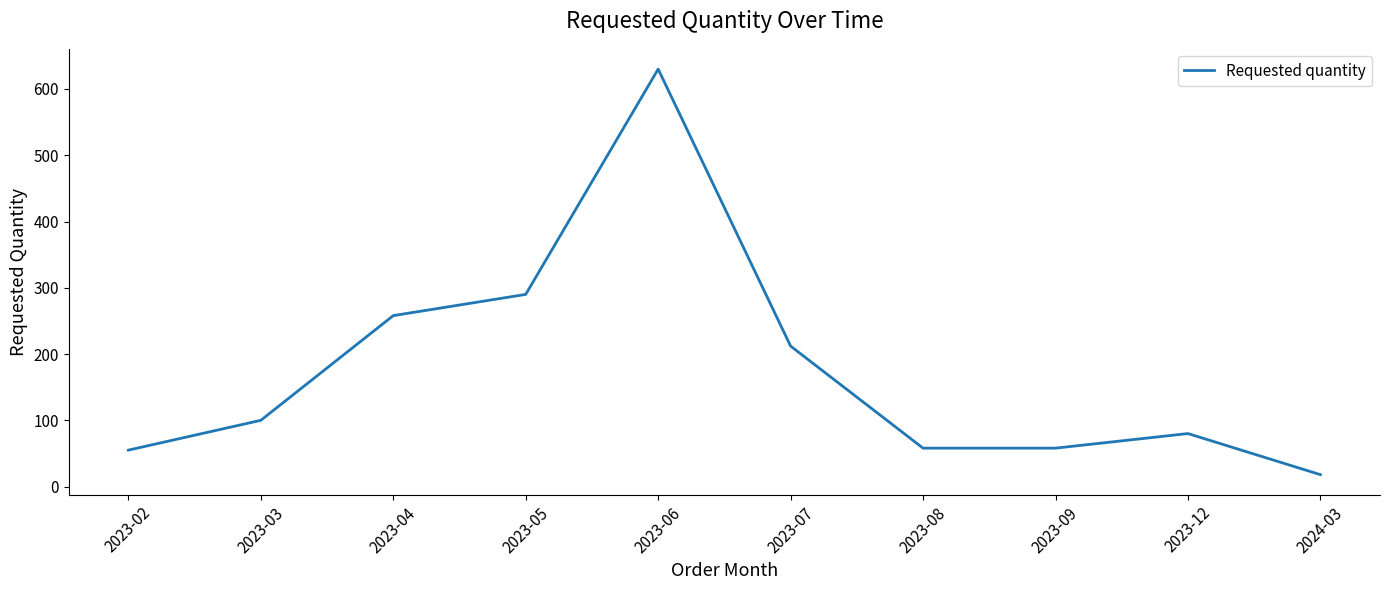

Is it true that the value at 2023-03 is 100?

True